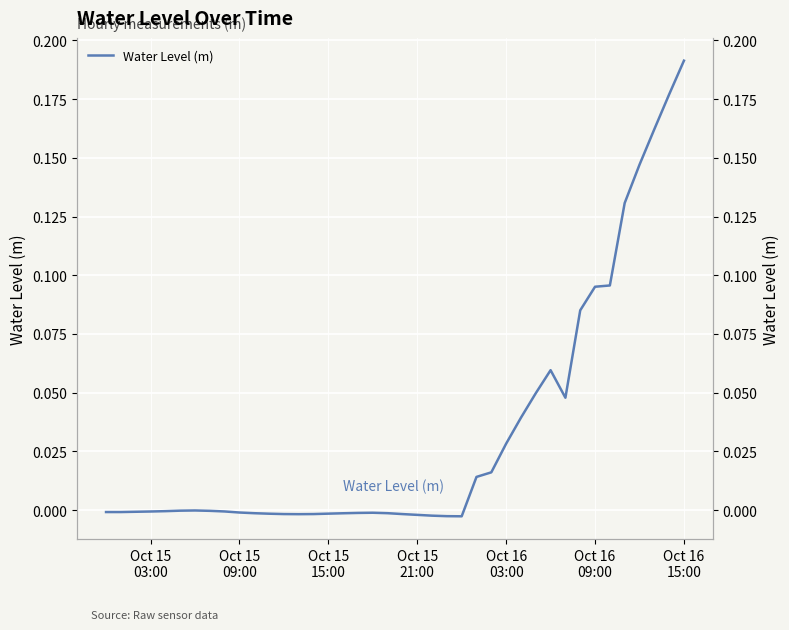

How many values are below zero?

25